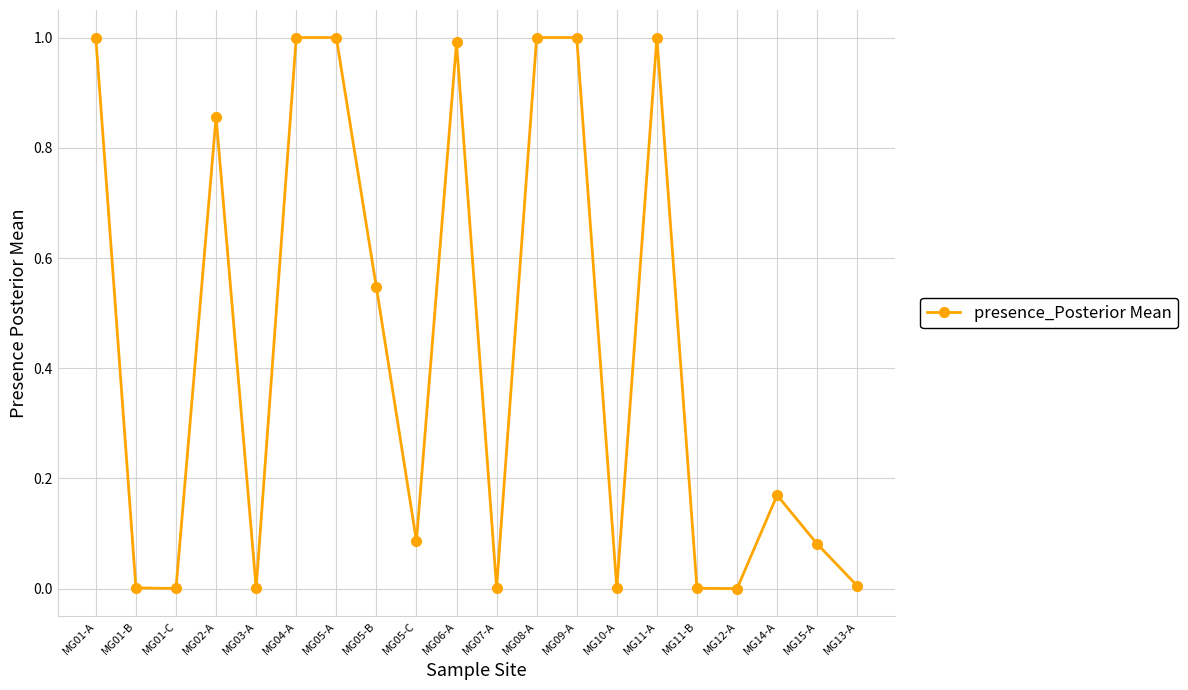

What is the average value?

0.4